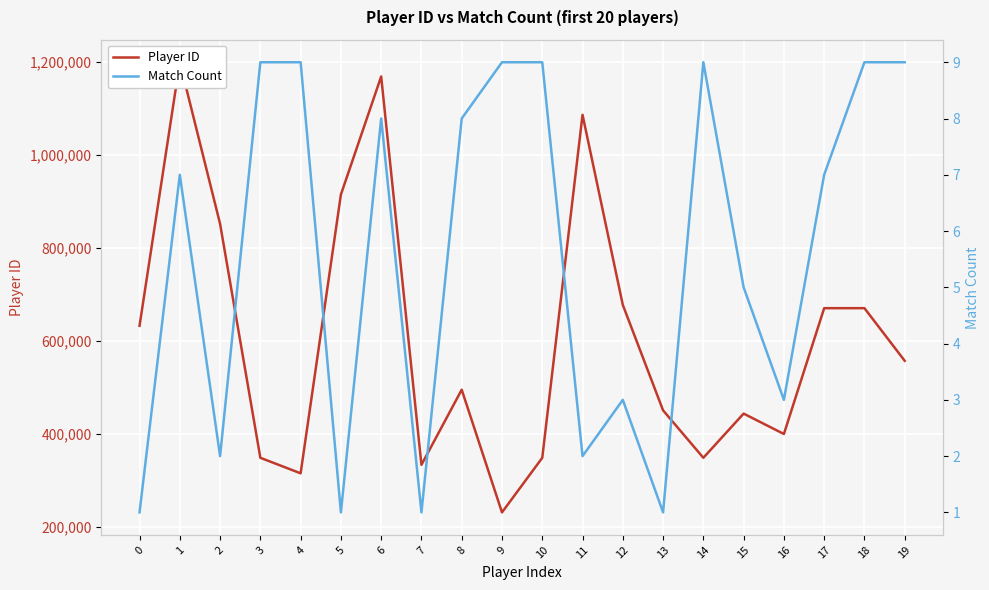

What is the difference between the Player ID values at 2 and 15?

408351